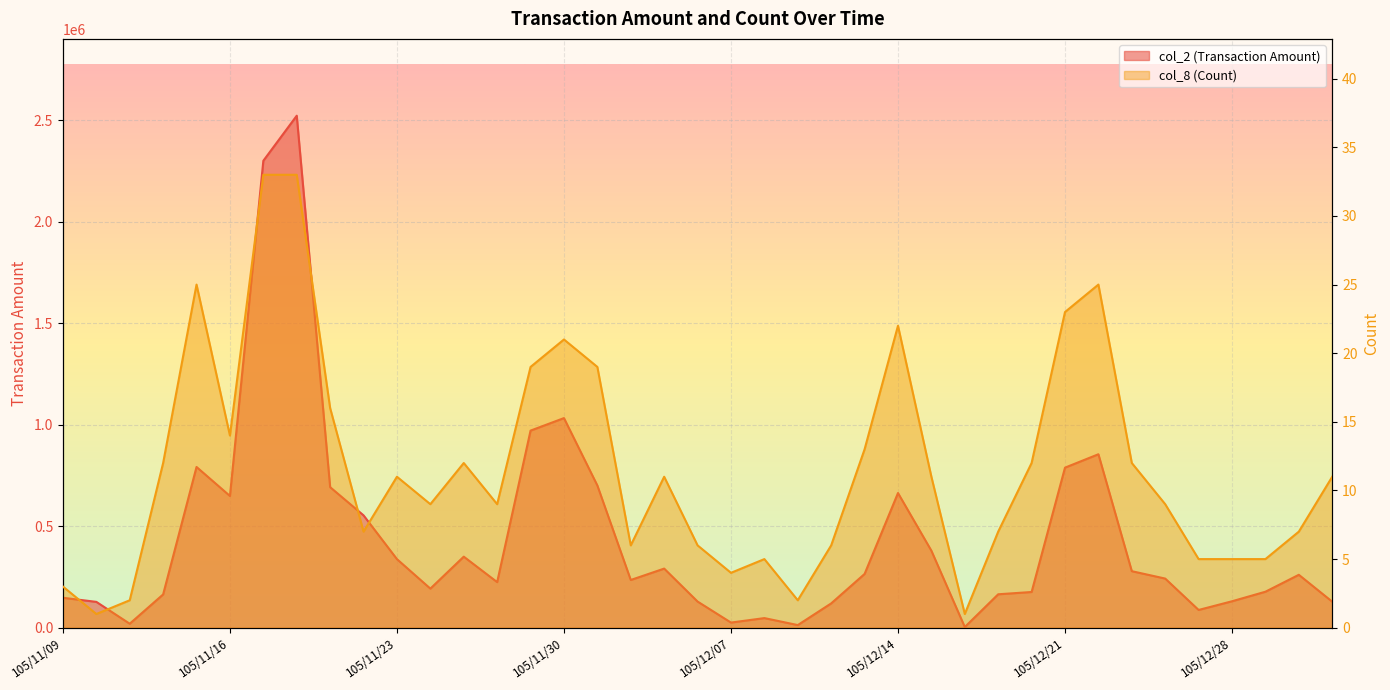

True or false: col_8 (Count) and col_2 (Transaction Amount) cross at least once.

False